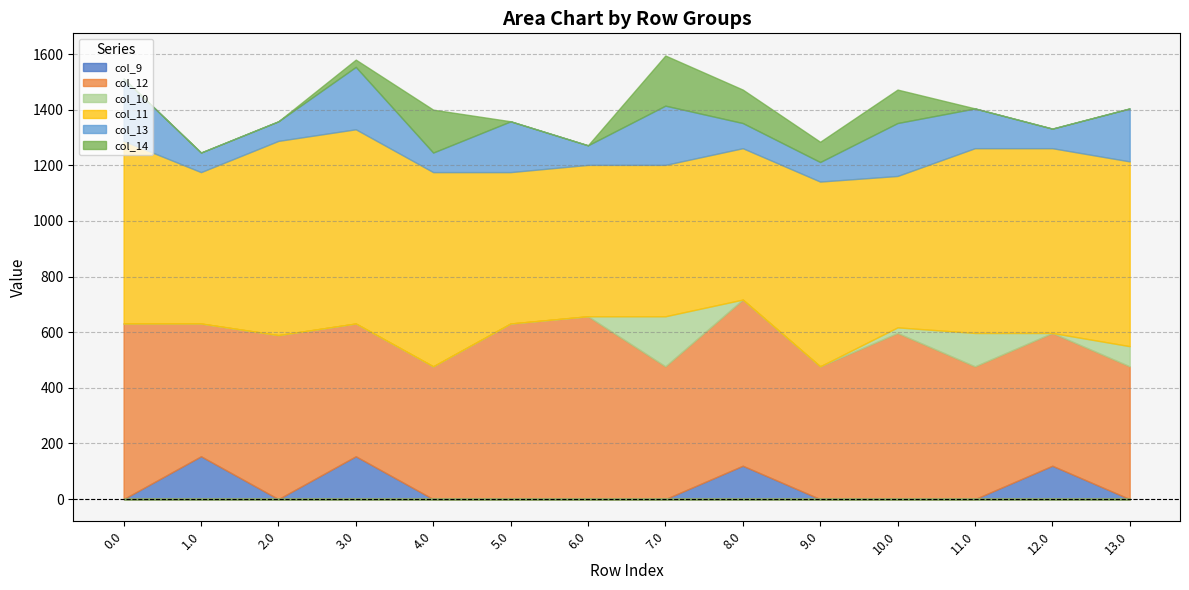

Is it true that col_14 equals 0.2 at 2.0?

False